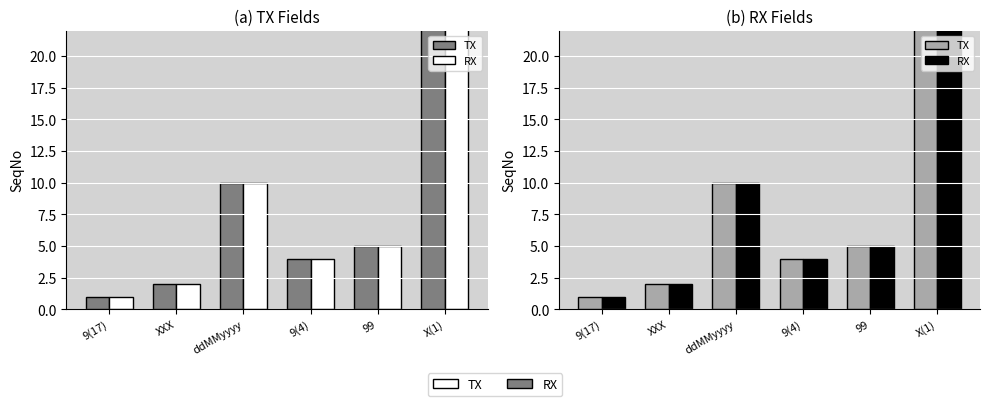

What is the sum of all TX values?

51